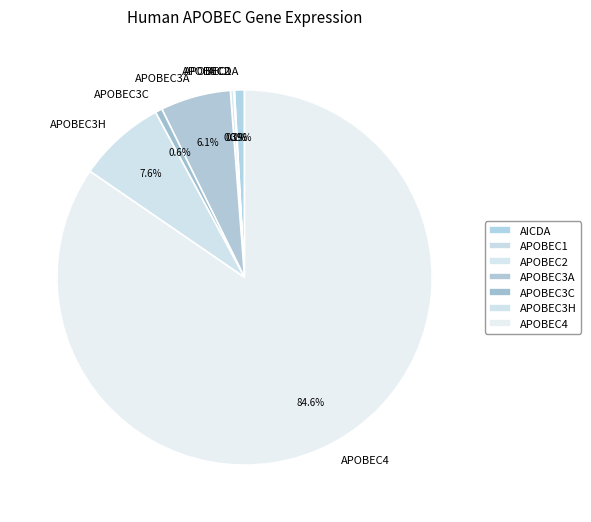

Do AICDA and APOBEC2 together represent more than half of the pie?

No